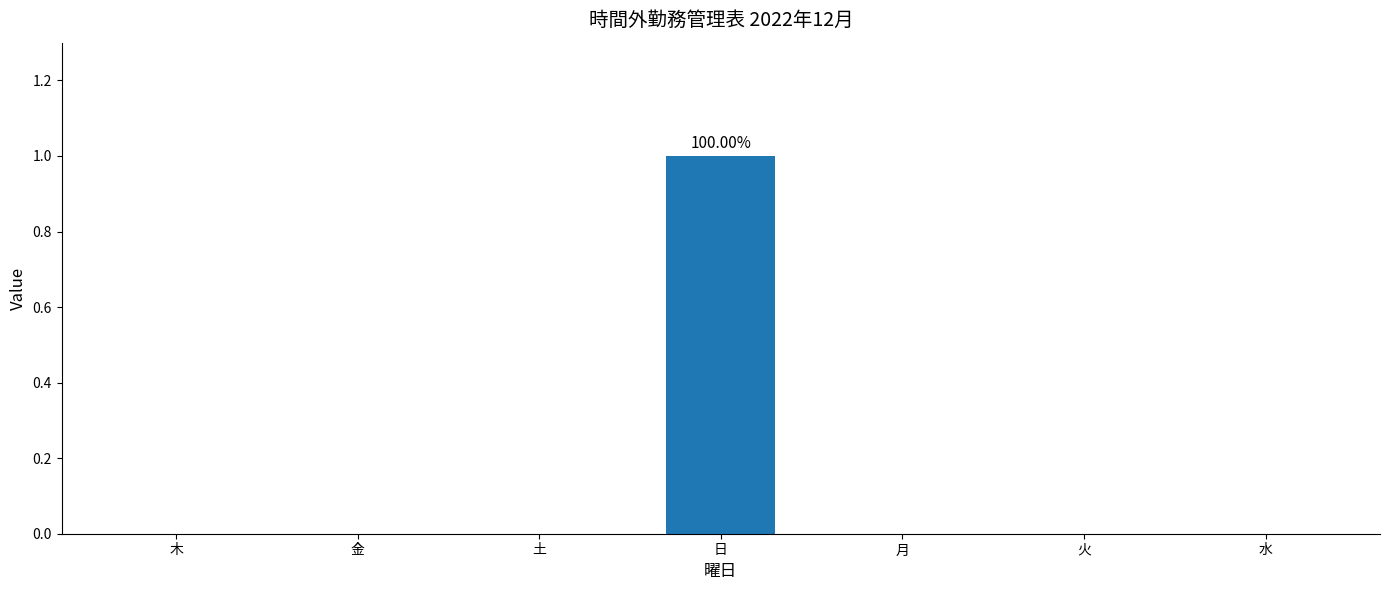

Which label corresponds to the largest value in the chart?

日